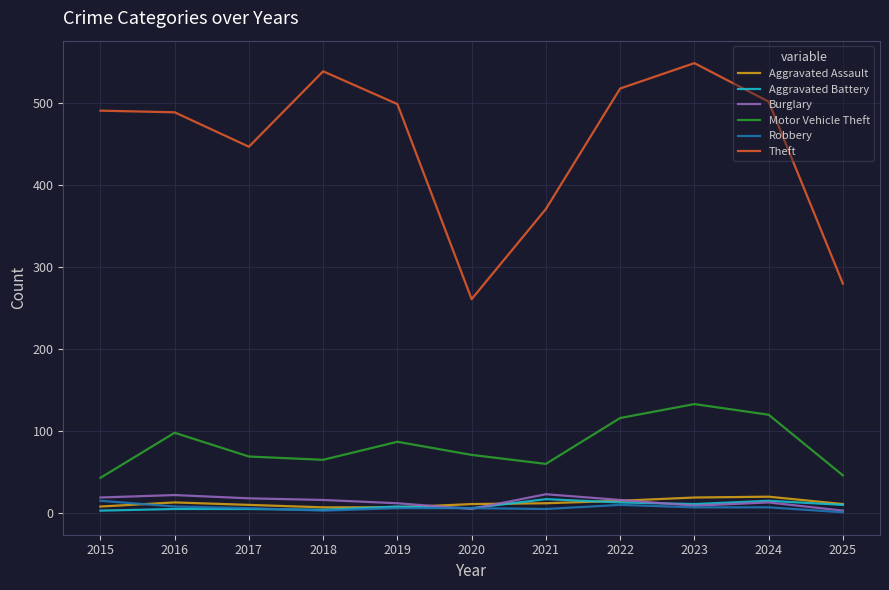

What is the highest value of the Aggravated Battery series?

17